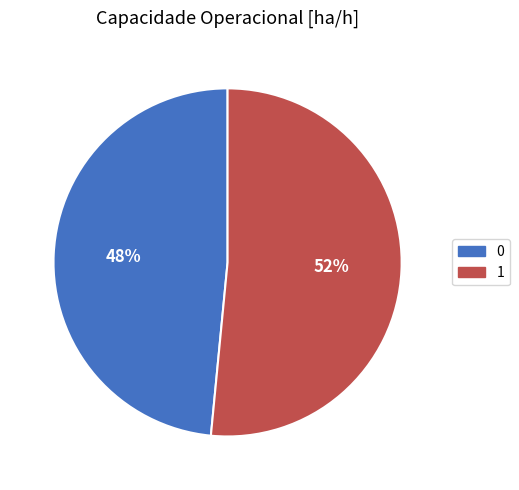

Which slice is the largest?

1